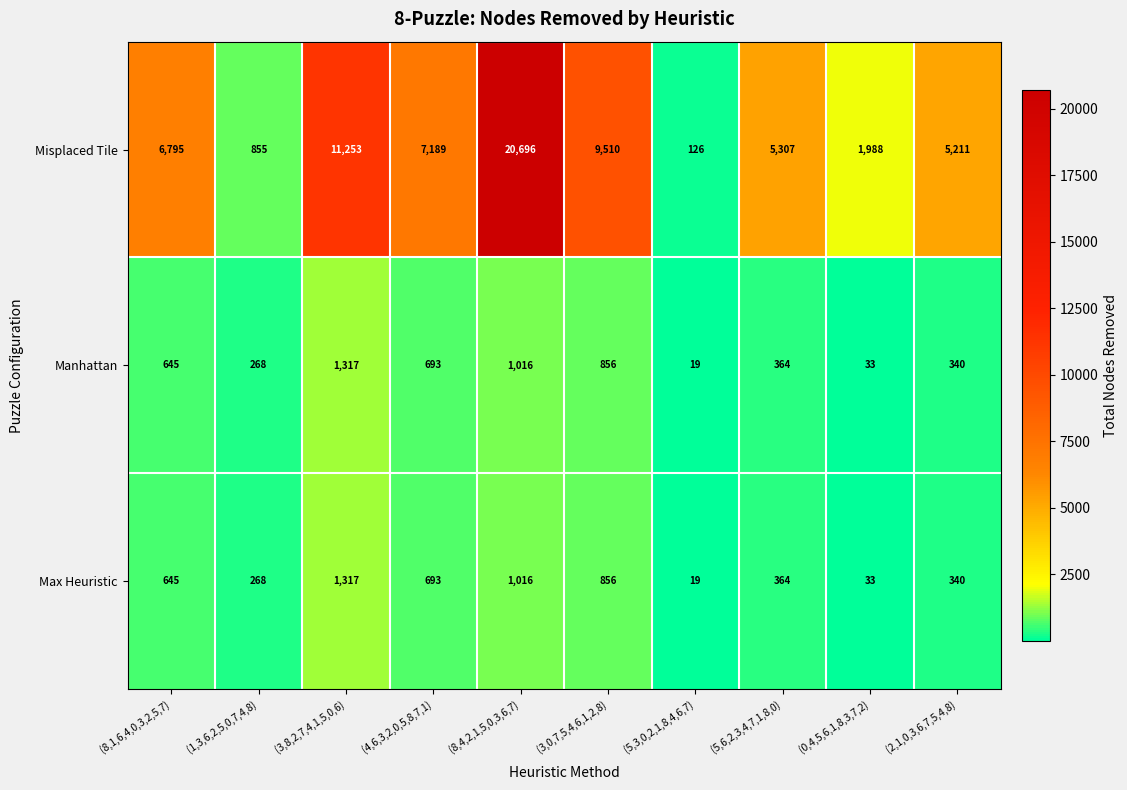

Which series has the largest total across all categories?

Misplaced Tile